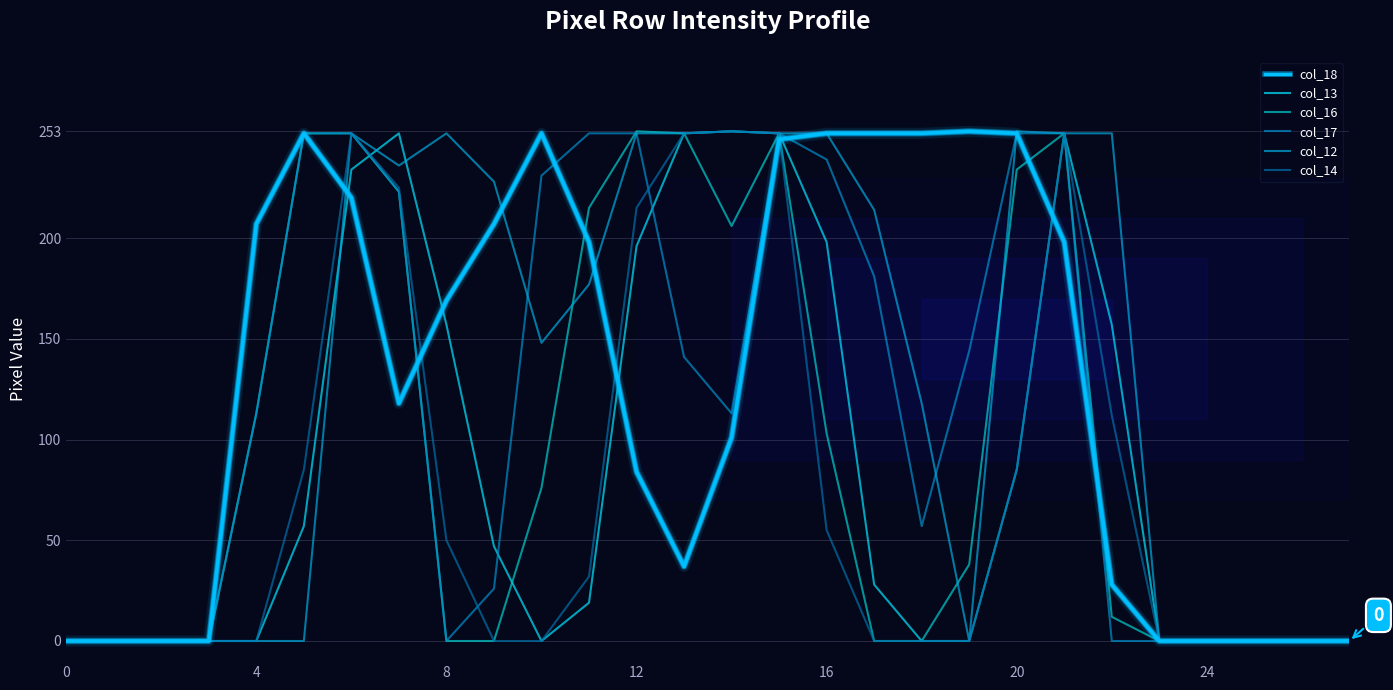

How many series are shown in this chart?

6